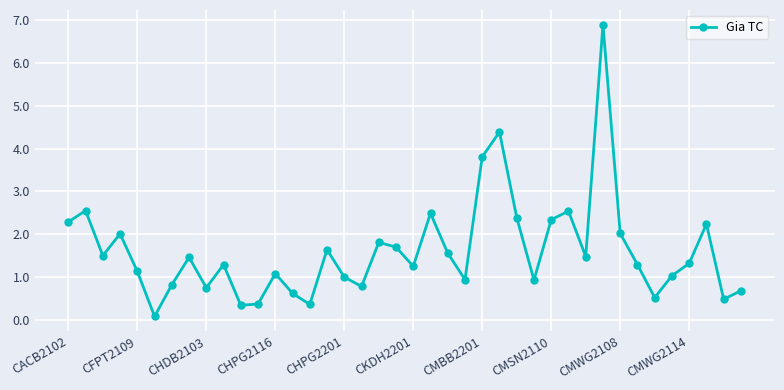

How many interior local valleys (lower than both neighbors) does the data have?

12